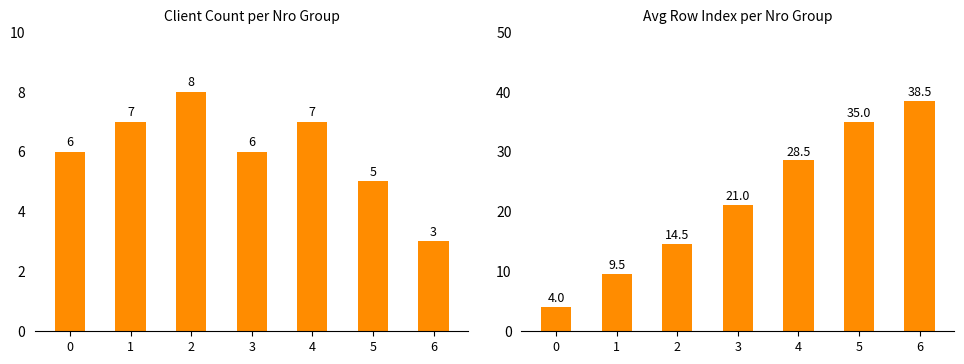

Is it true that Client Count equals 7.0 at 4?

True